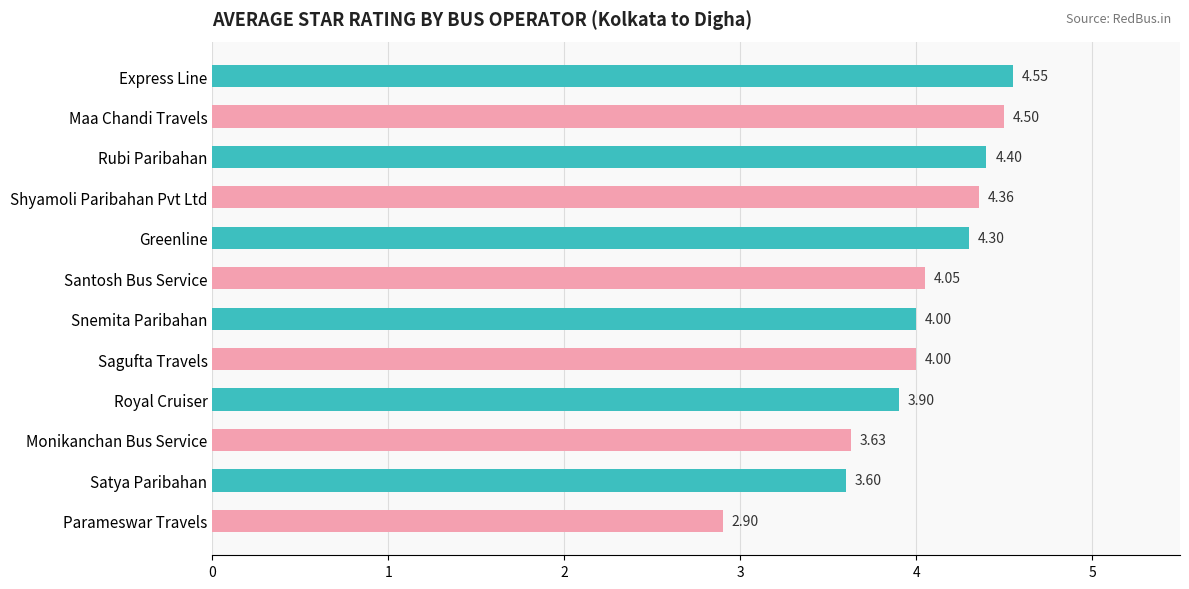

What is the average value?

4.0